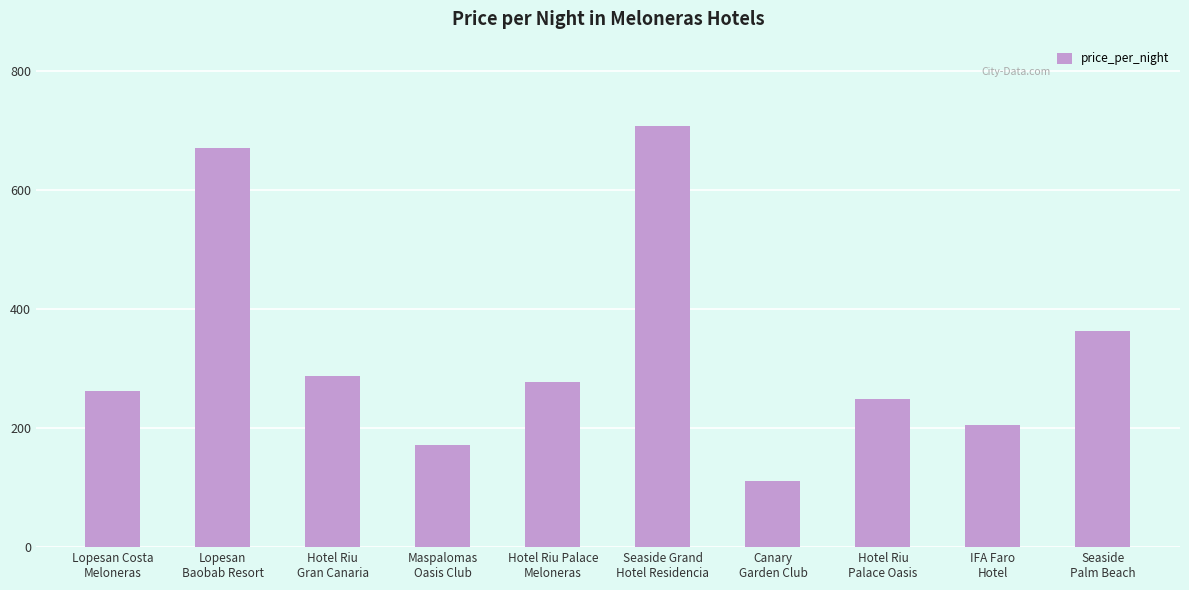

What is the minimum value shown in the chart?

112